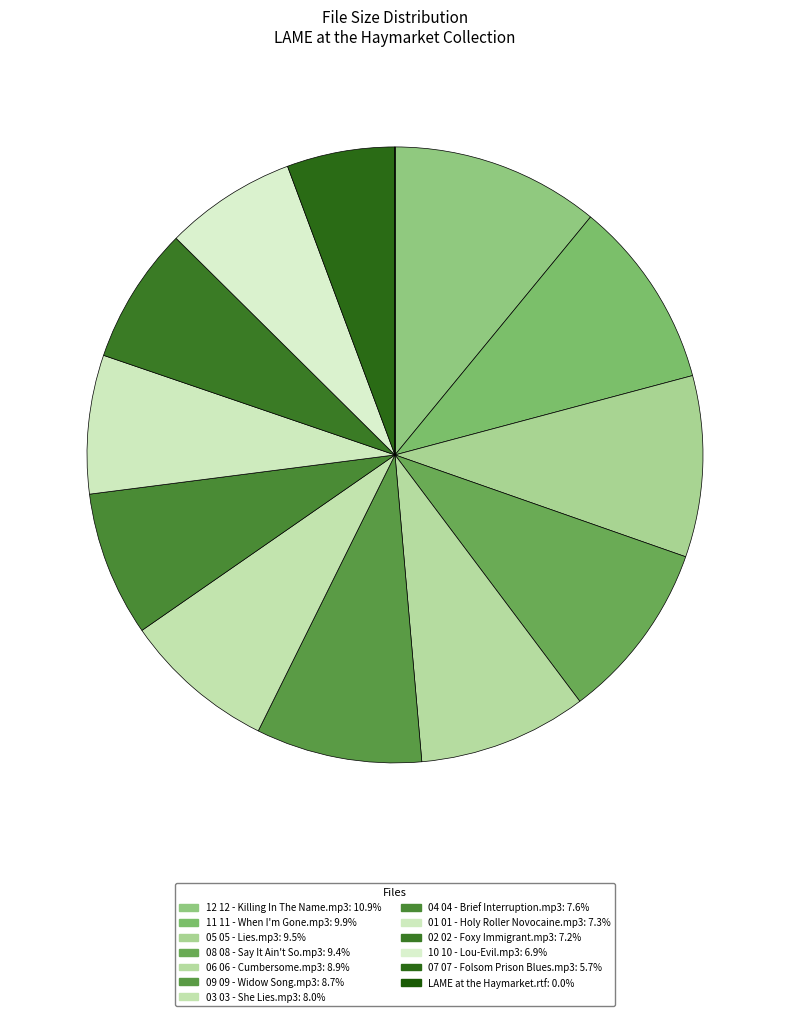

How much of the chart is everything except 11 11 - When I'm Gone.mp3?

90.1%